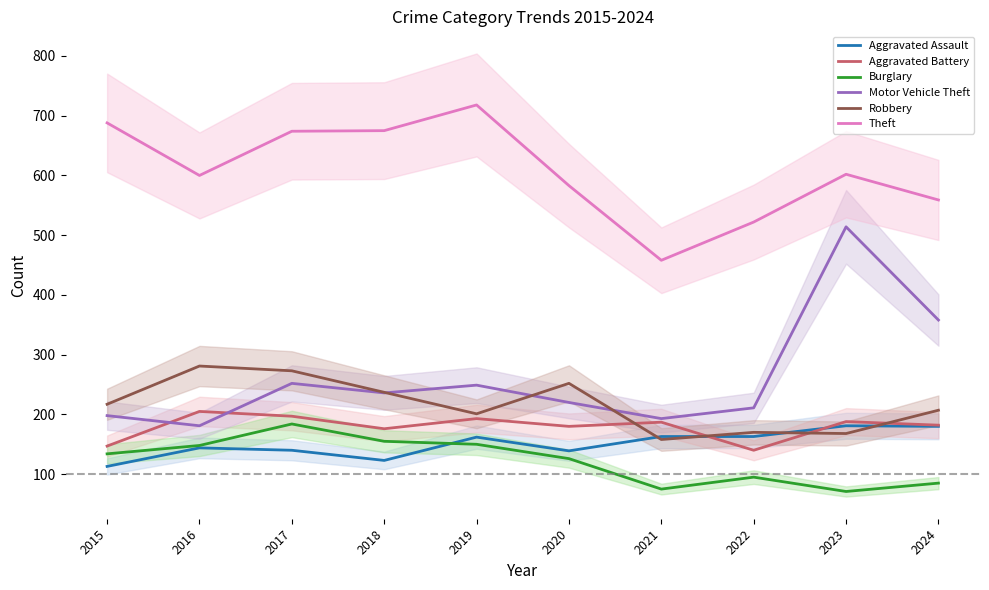

Reading right to left, extract all data points from this chart.

Aggravated Assault: 2024=180	2023=181	2022=163	2021=163	2020=139	2019=162	2018=123	2017=140	2016=144	2015=113
Aggravated Battery: 2024=182	2023=188	2022=140	2021=187	2020=180	2019=193	2018=176	2017=197	2016=205	2015=147
Burglary: 2024=85	2023=71	2022=95	2021=75	2020=126	2019=150	2018=155	2017=184	2016=148	2015=134
Motor Vehicle Theft: 2024=358	2023=514	2022=211	2021=193	2020=220	2019=249	2018=236	2017=252	2016=181	2015=198
Robbery: 2024=207	2023=168	2022=170	2021=158	2020=252	2019=201	2018=237	2017=273	2016=281	2015=217
Theft: 2024=559	2023=602	2022=522	2021=458	2020=583	2019=718	2018=675	2017=674	2016=600	2015=688